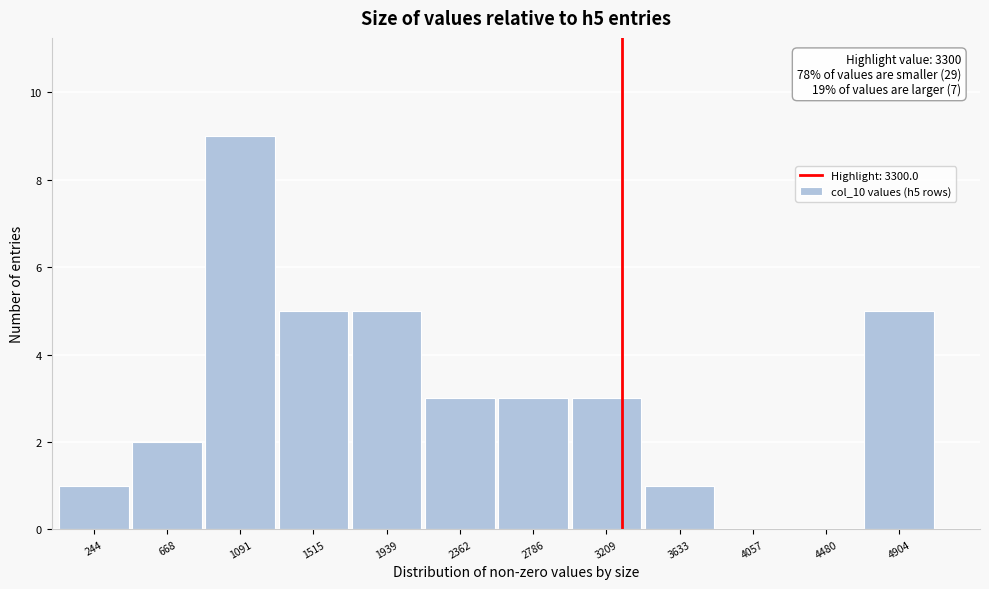

Which range on the x-axis has the tallest bar?

900 to 1300